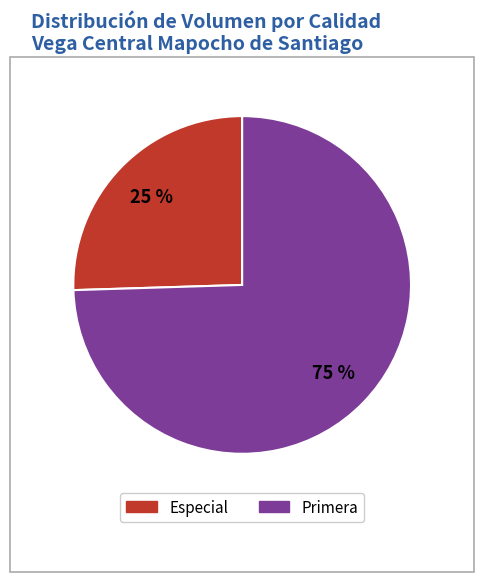

Is there any slice that represents more than half of the pie?

Yes